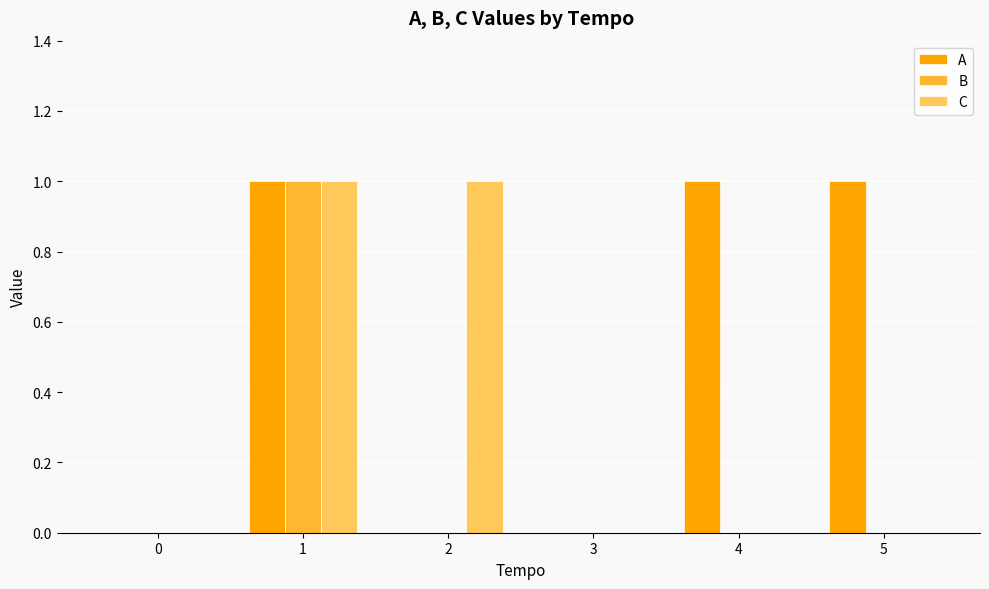

What is the sum of all C values?

2